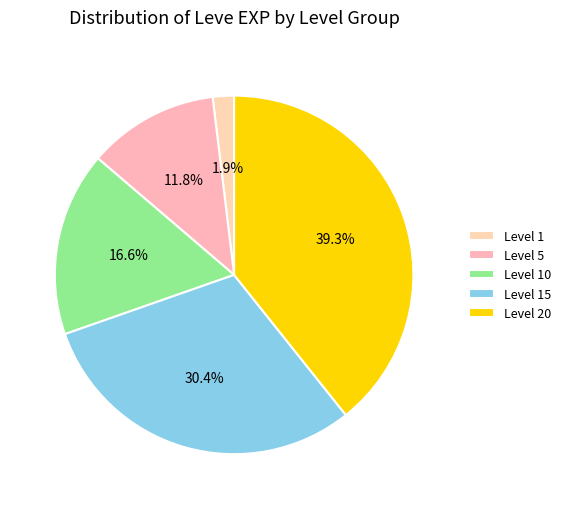

Count the number of slices in the pie.

5